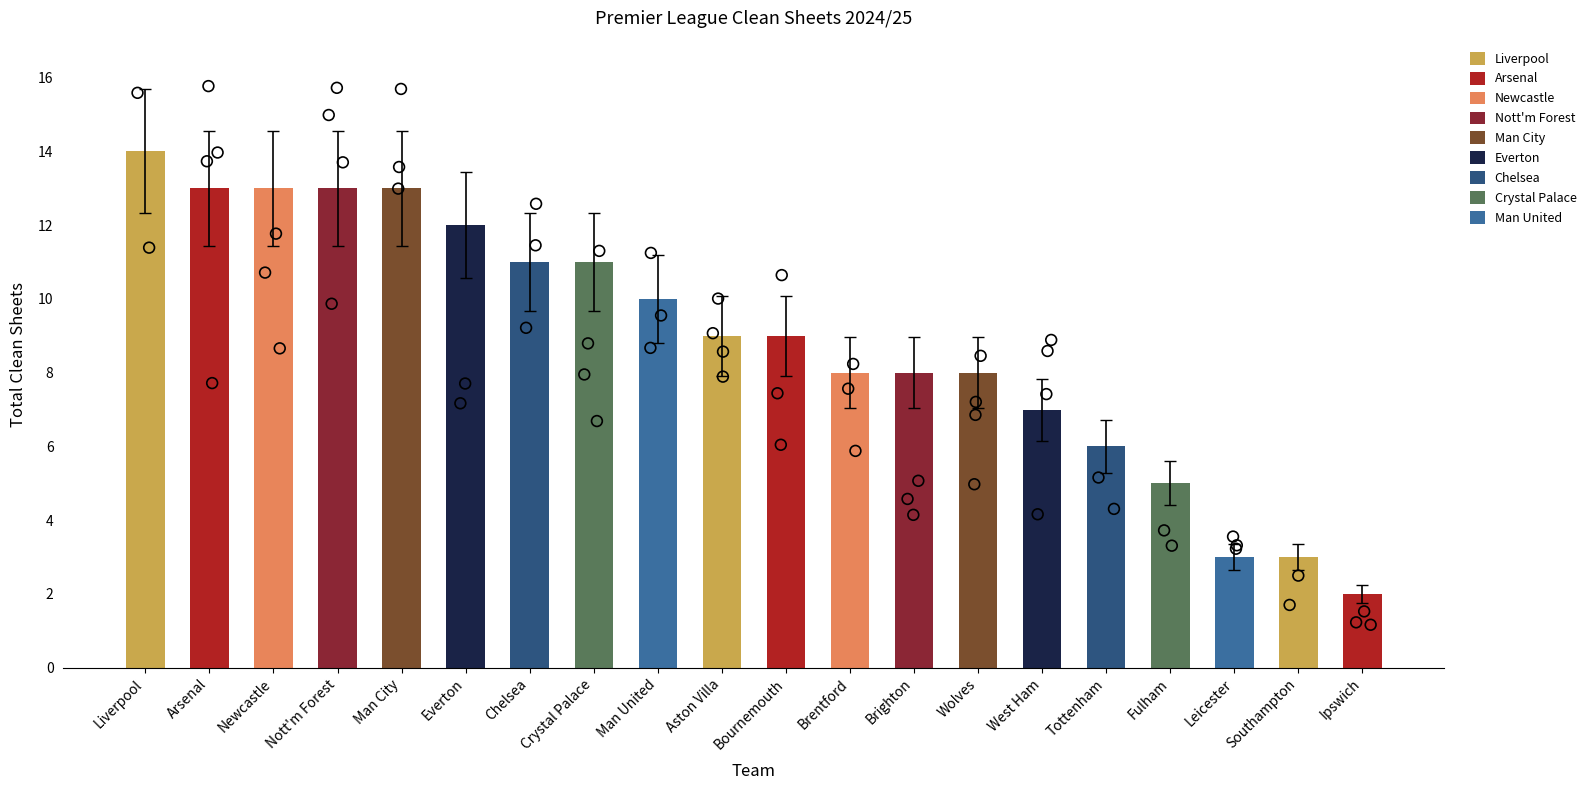

What is the change in value from Chelsea to Leicester?

-8